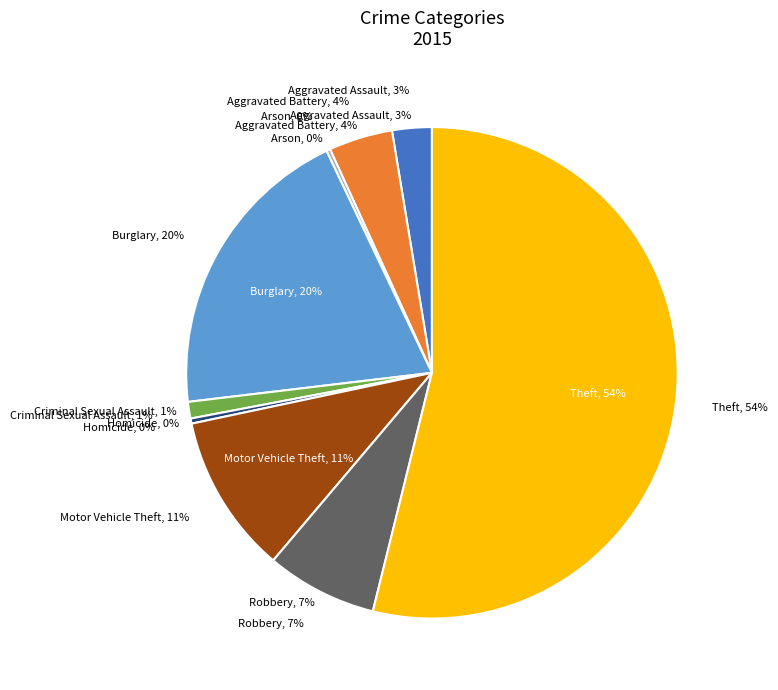

Does Criminal Sexual Assault represent more than half of the total?

No